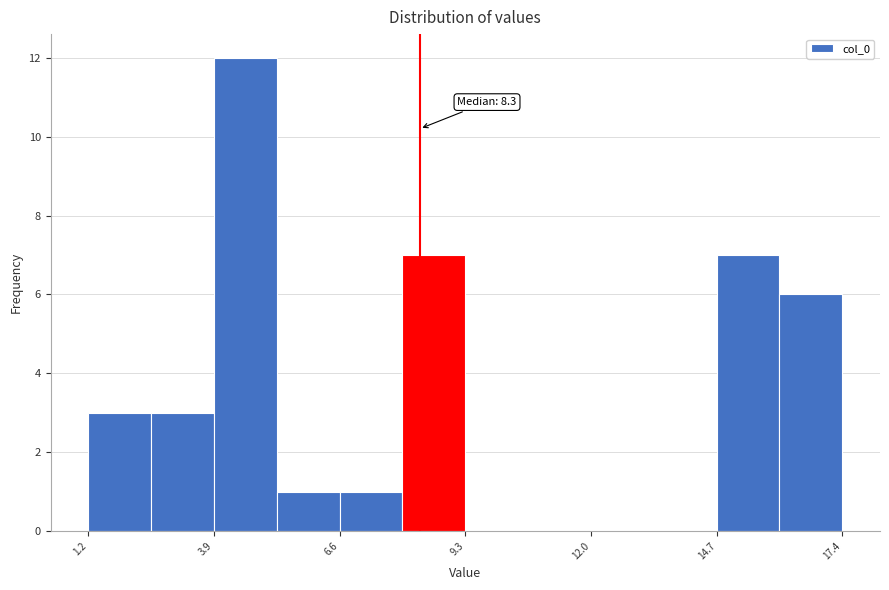

Around what value on the x-axis is the tallest bar? Give the approximate position of its centre, as read against the axis.

4.5